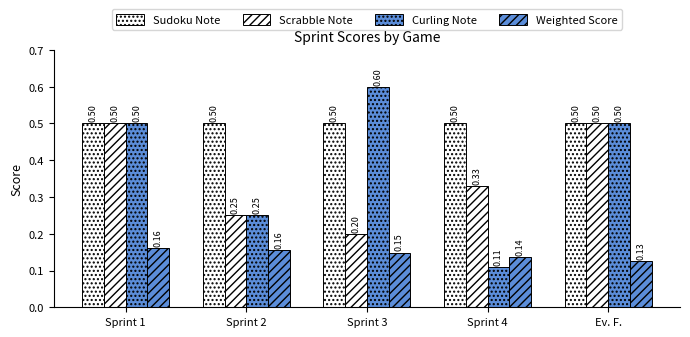

Which category has the highest value across all series?

Sprint 3